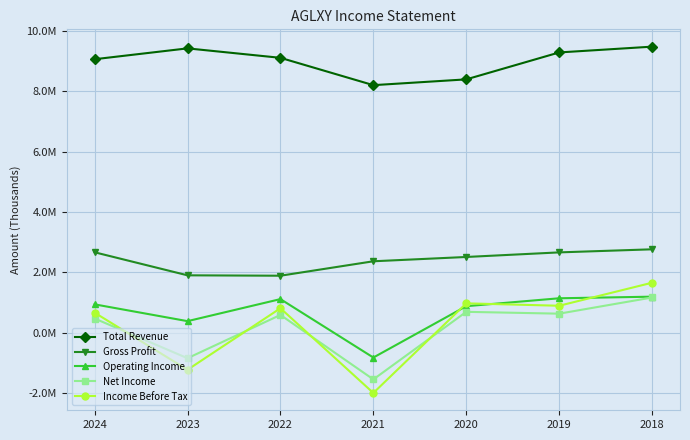

What are all the series names shown in the legend?

Total Revenue, Gross Profit, Operating Income, Net Income, Income Before Tax